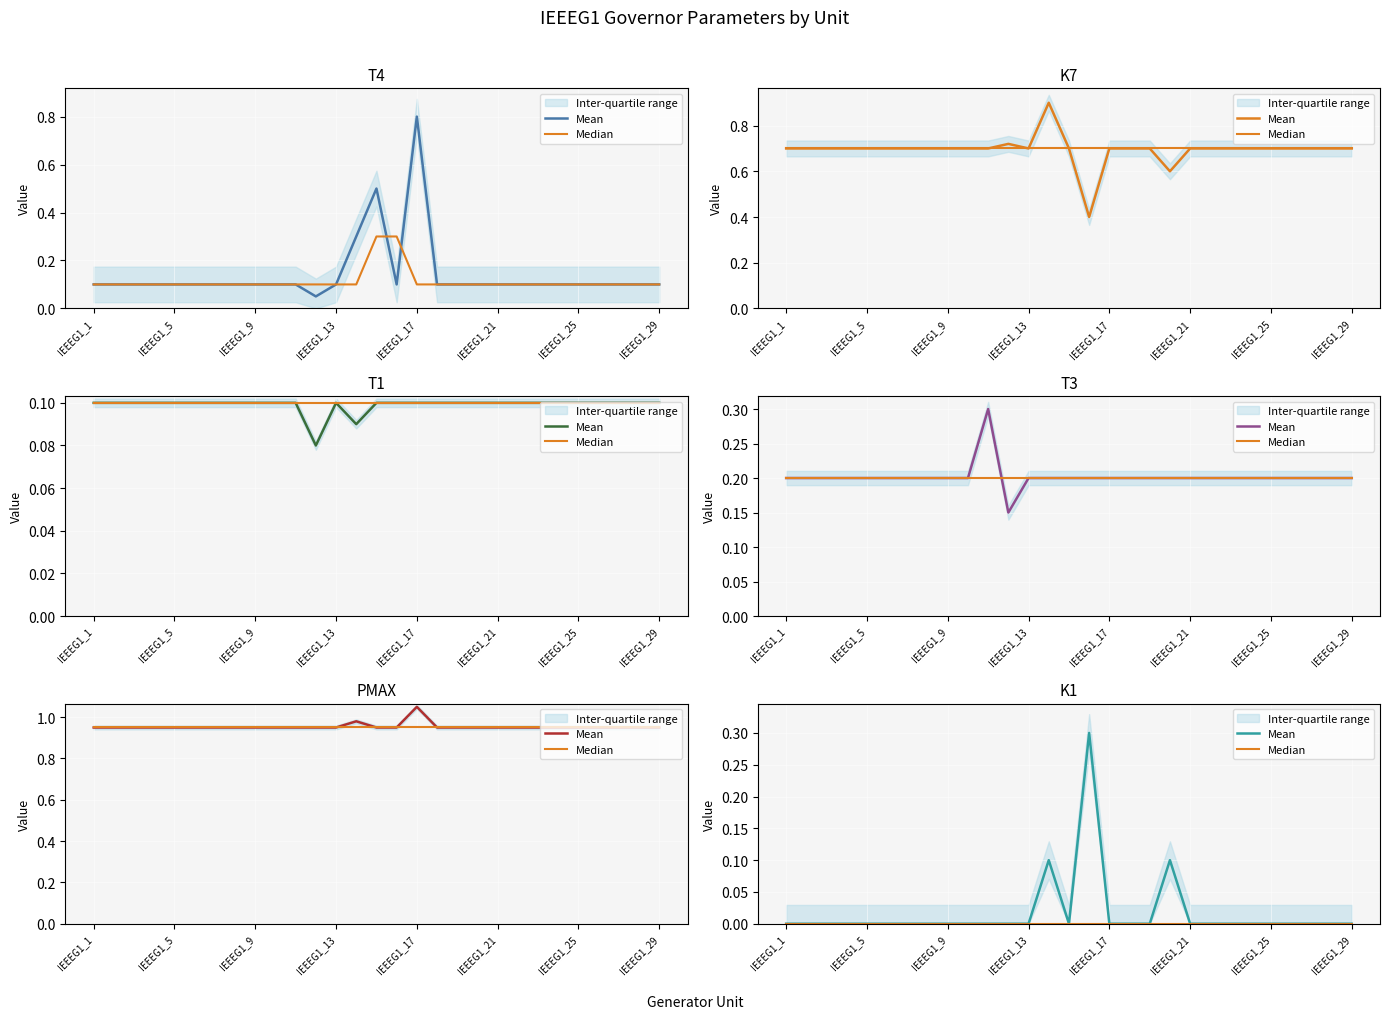

Rank the series by their average value, from highest to lowest.

Mean, Median